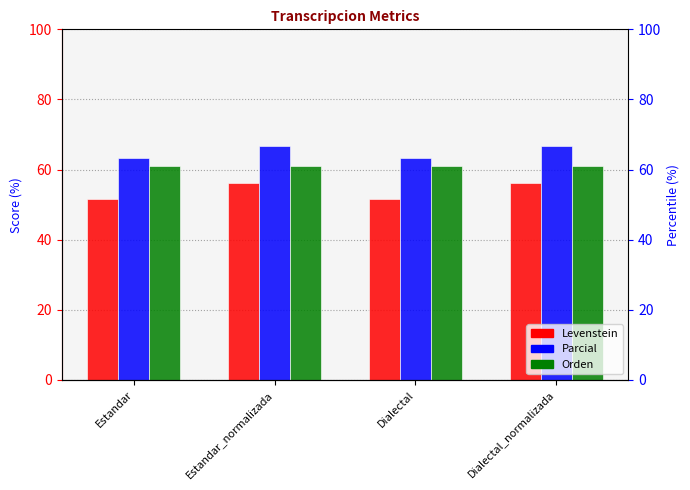

Reading left to right, extract all data points from this chart.

Levenstein: 51.6	56.1	51.6	56.1
Parcial: 63.3	66.7	63.3	66.7
Orden: 61.0	61.0	61.0	61.0